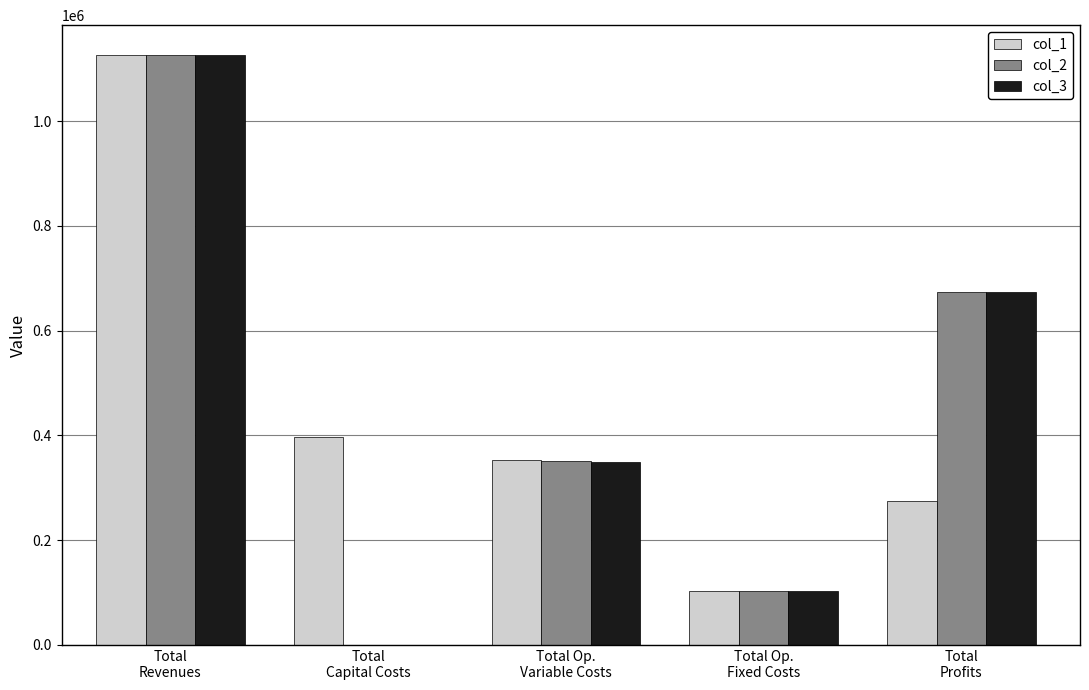

What is the maximum value for col_1?

1126599.3